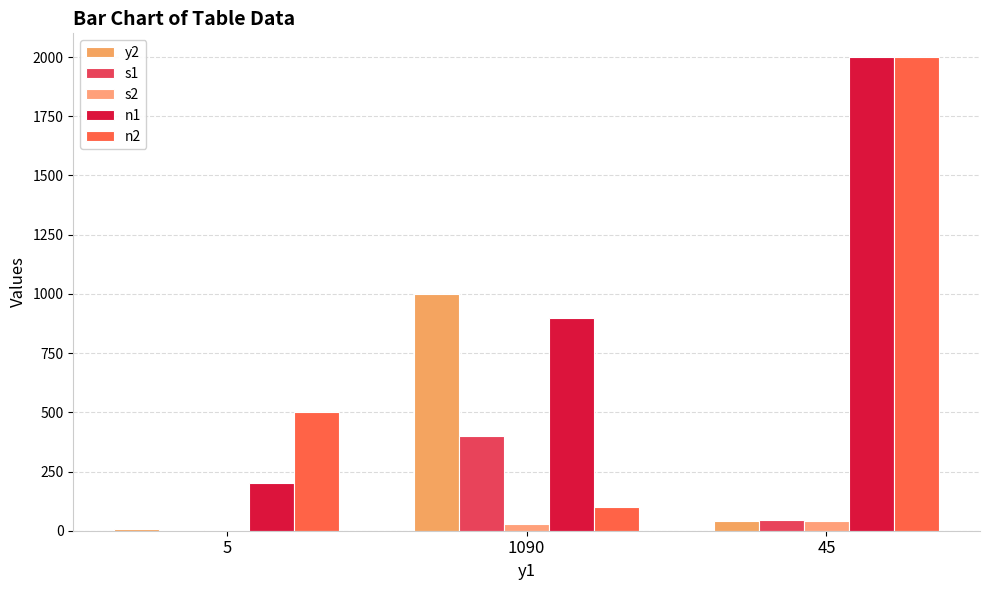

What is the minimum value for n2?

100